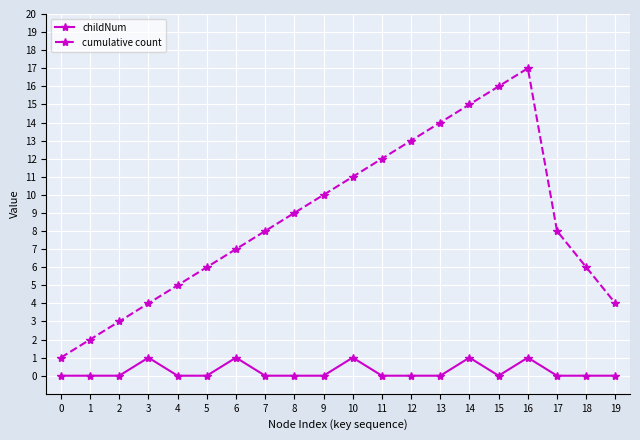

What are all the series names shown in the legend?

childNum, cumulative count